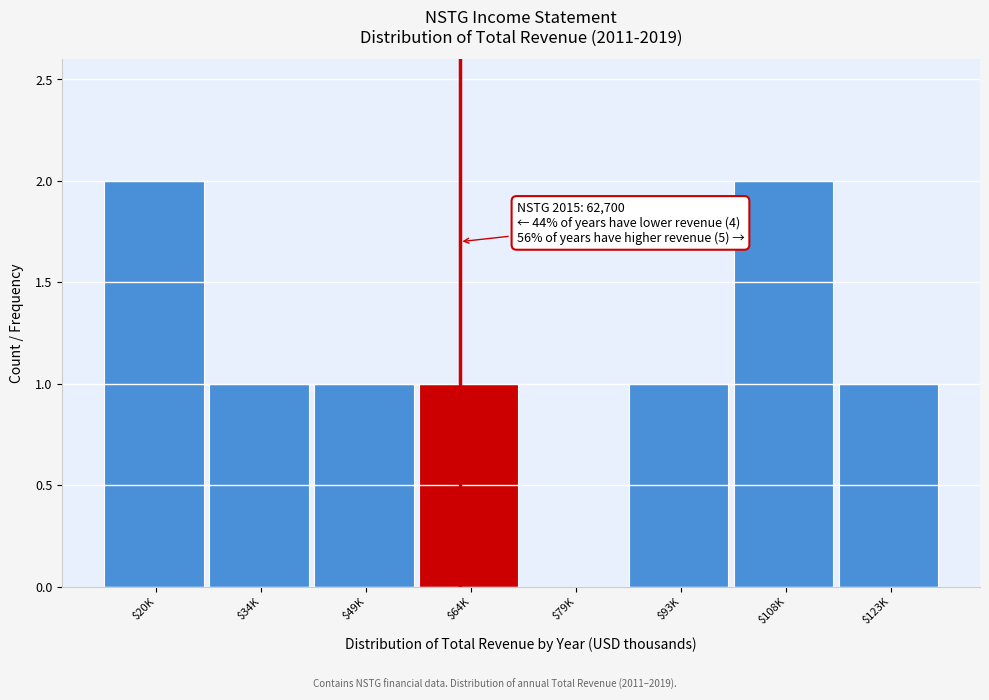

The chart shows a value of 2 at $34K. True or false?

False